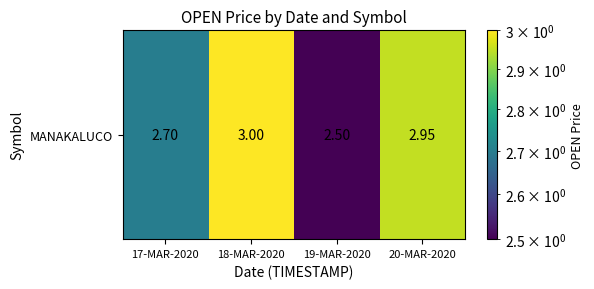

Count the number of data series in this chart.

1